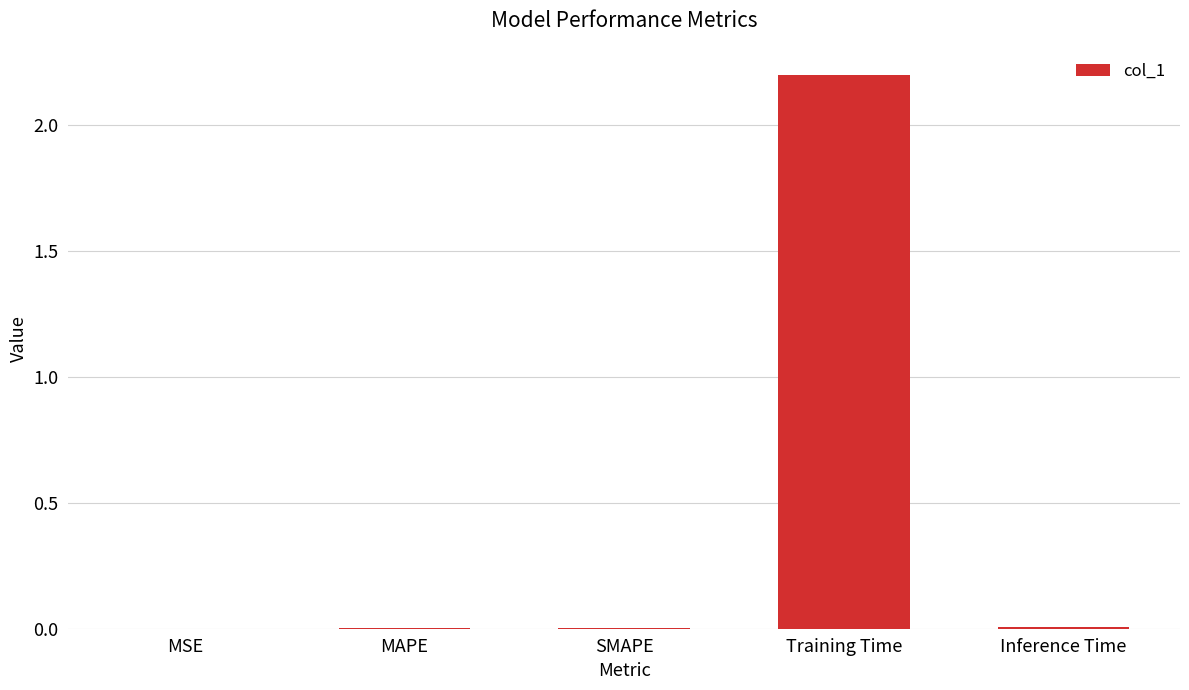

Which category has the highest value across all series?

Training Time